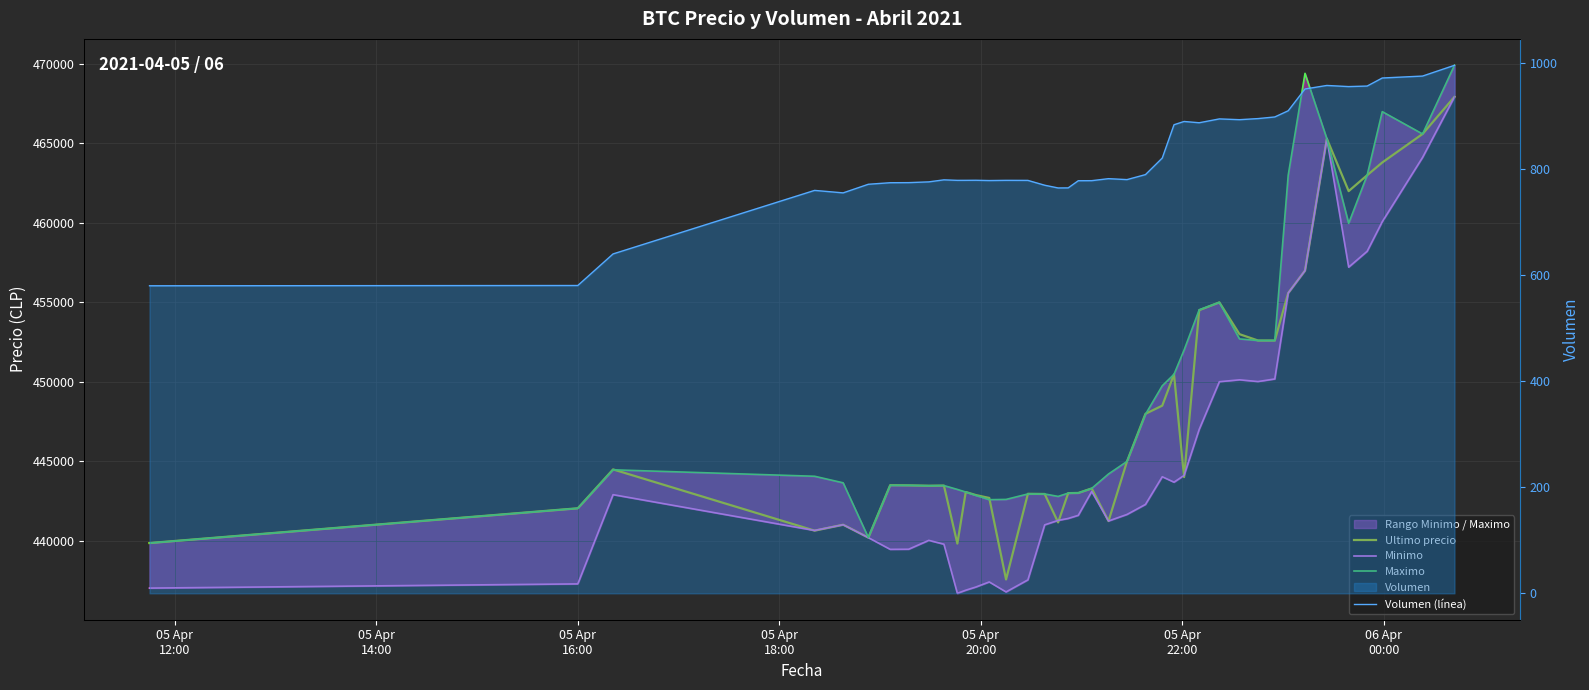

Which category has the lowest value across all series?

05 Apr
12:00